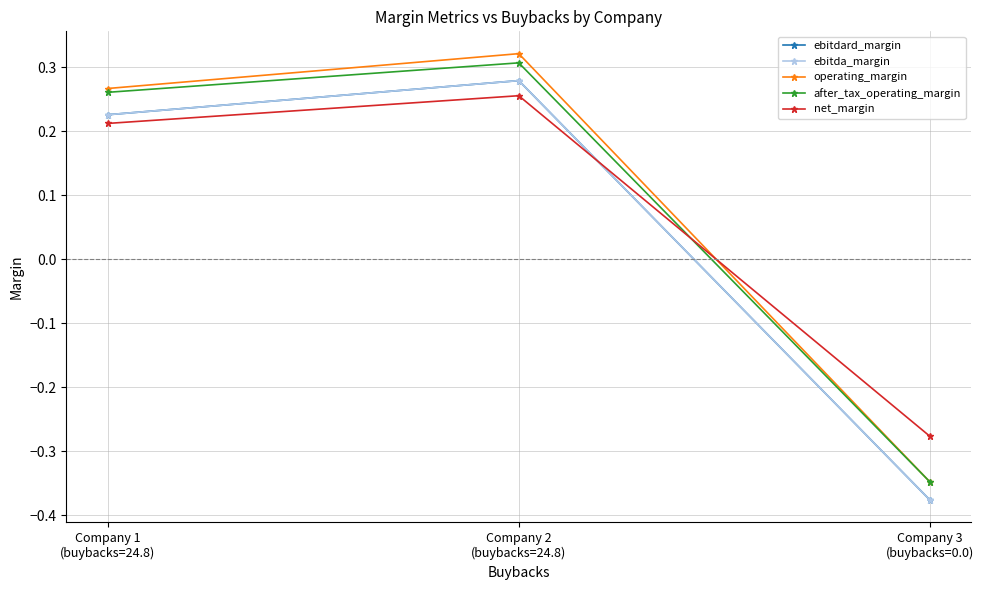

Is this an area chart (filled region under the line)?

No